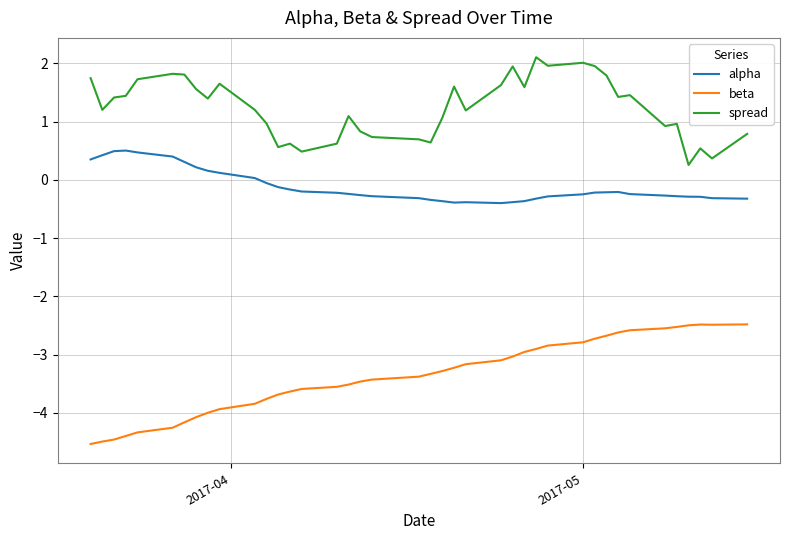

What is the sum of all alpha values?

-4.5